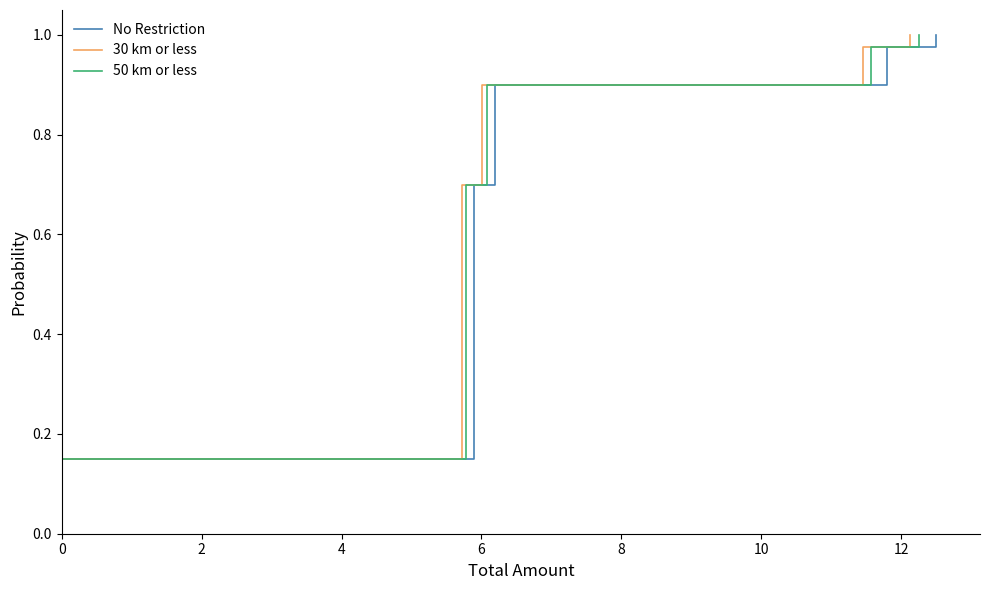

Is it true that 30 km or less equals 1.5 at 34?

False